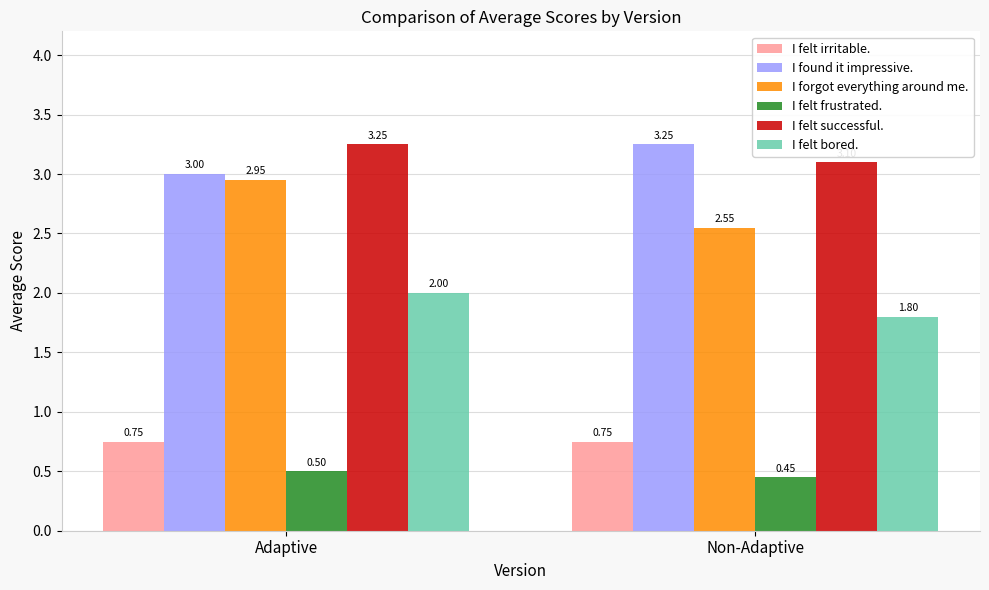

How many I forgot everything around me. values are between 2 and 3?

2